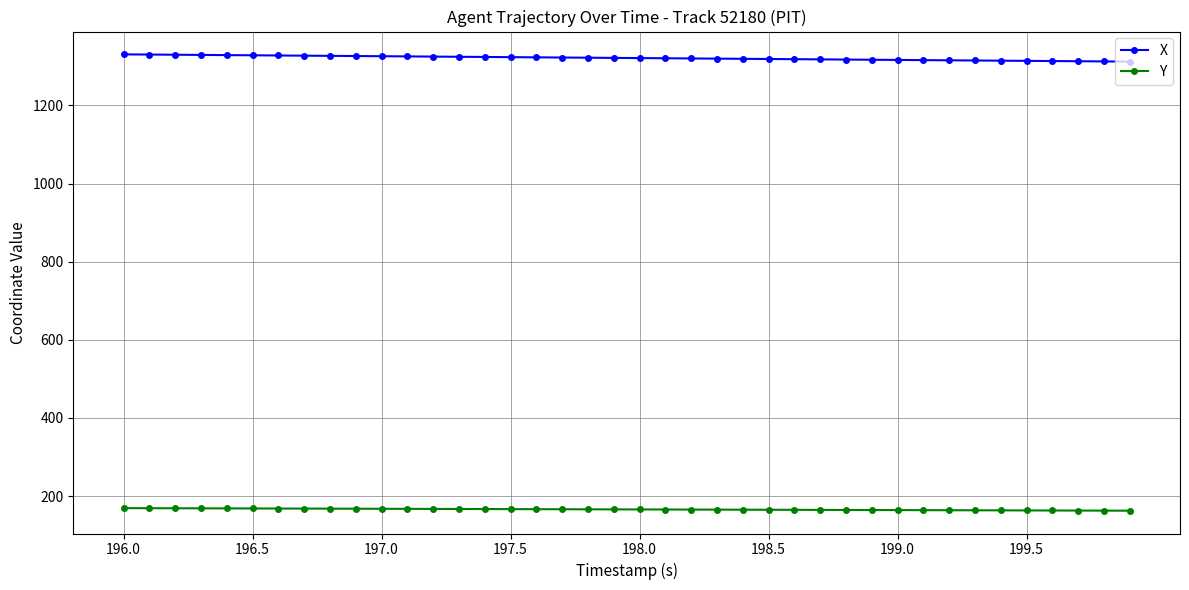

How many lines are shown in the chart?

2